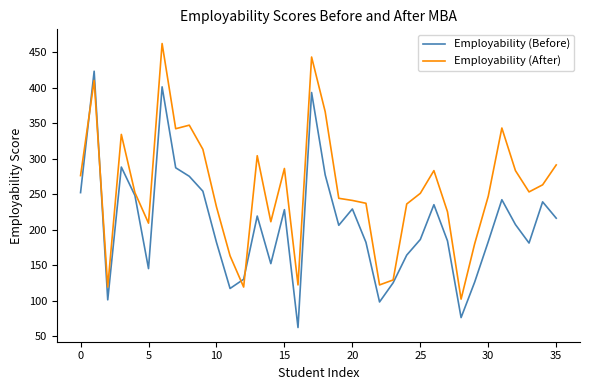

Rank the series by their average value, from highest to lowest.

Employability (After), Employability (Before)